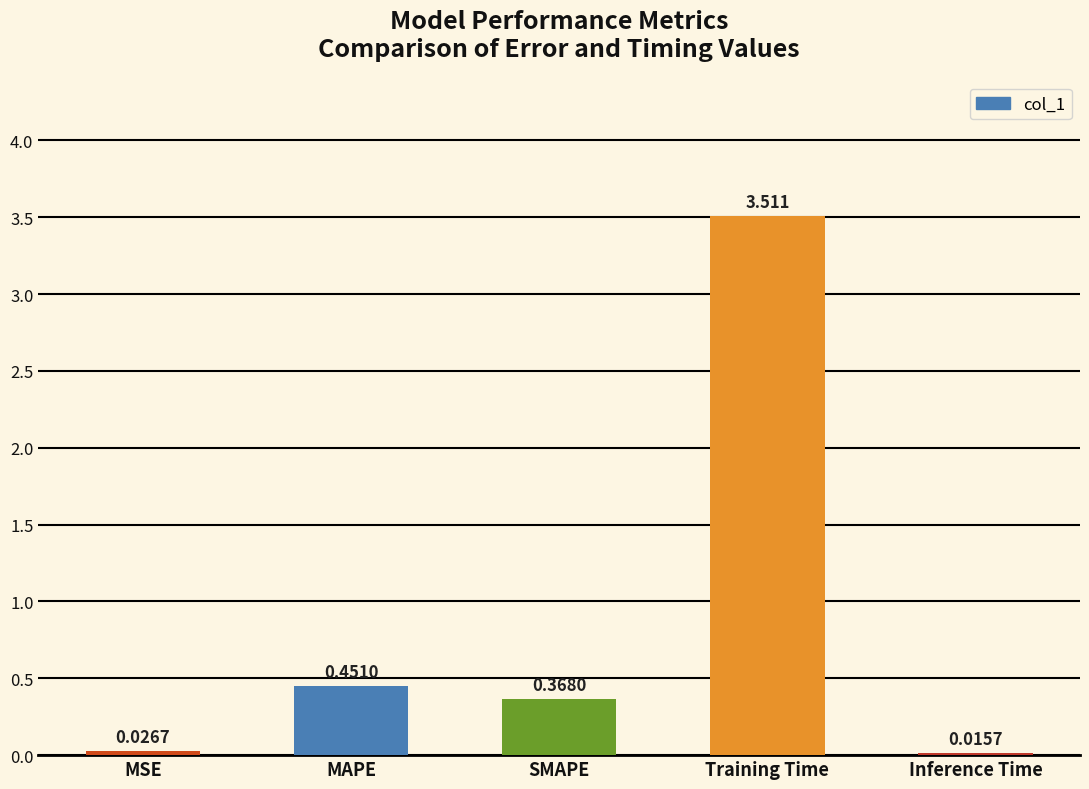

Which category has the lowest value across all series?

Inference Time